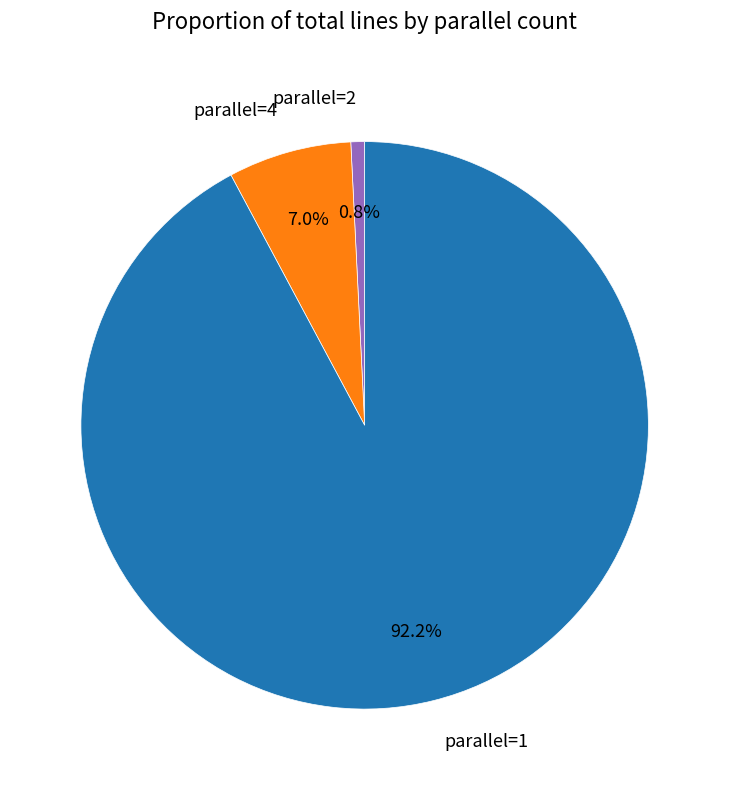

What is the smallest slice in the pie chart?

parallel=2